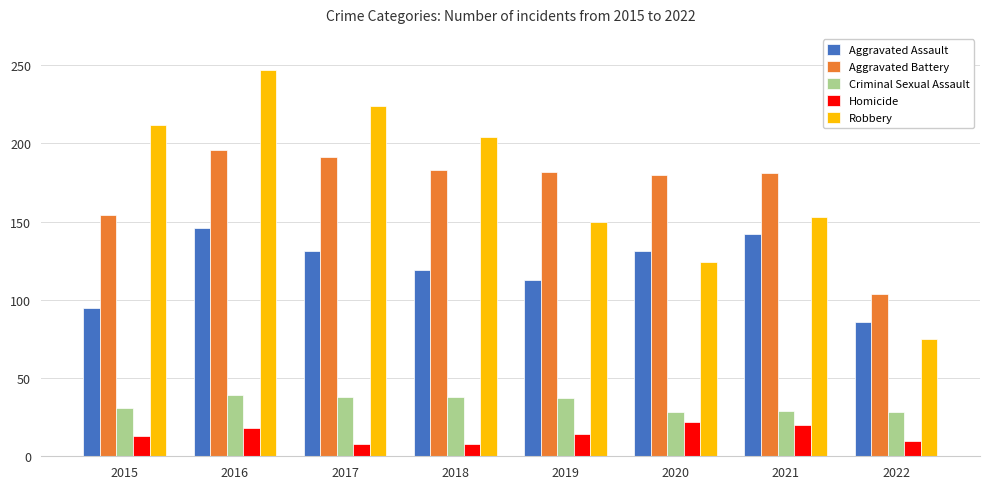

What is the spread (max minus min) of values at 2015?

199